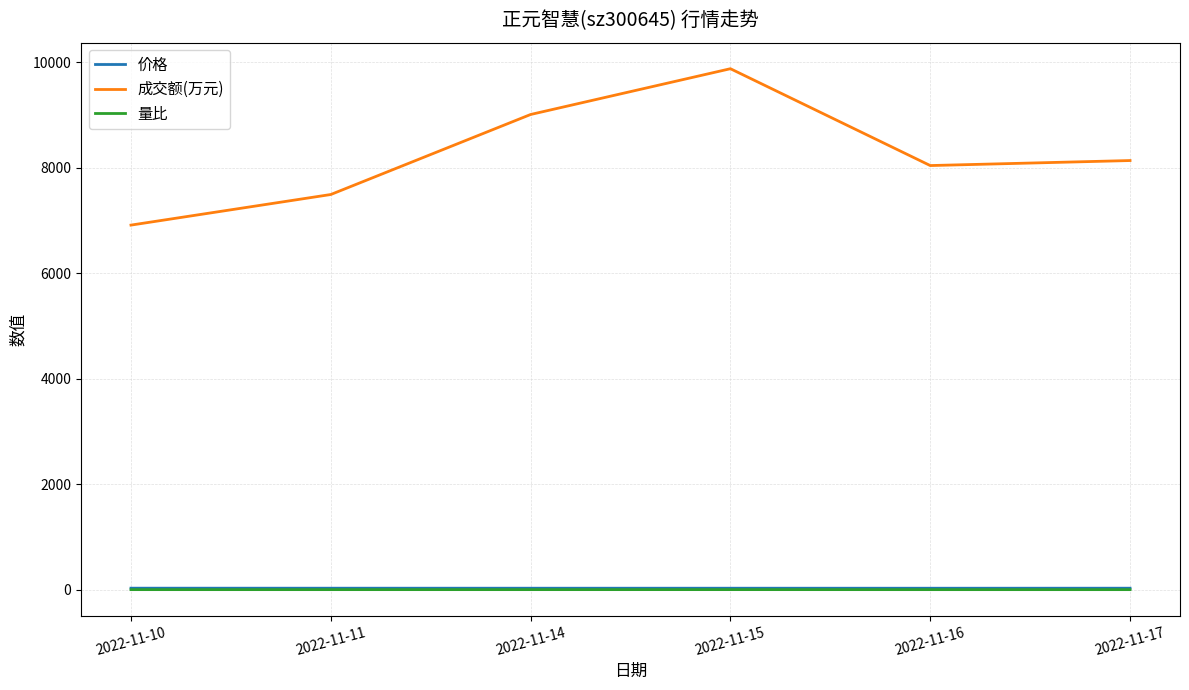

What is the approximate value of 价格 at 2022-11-10?

28.5